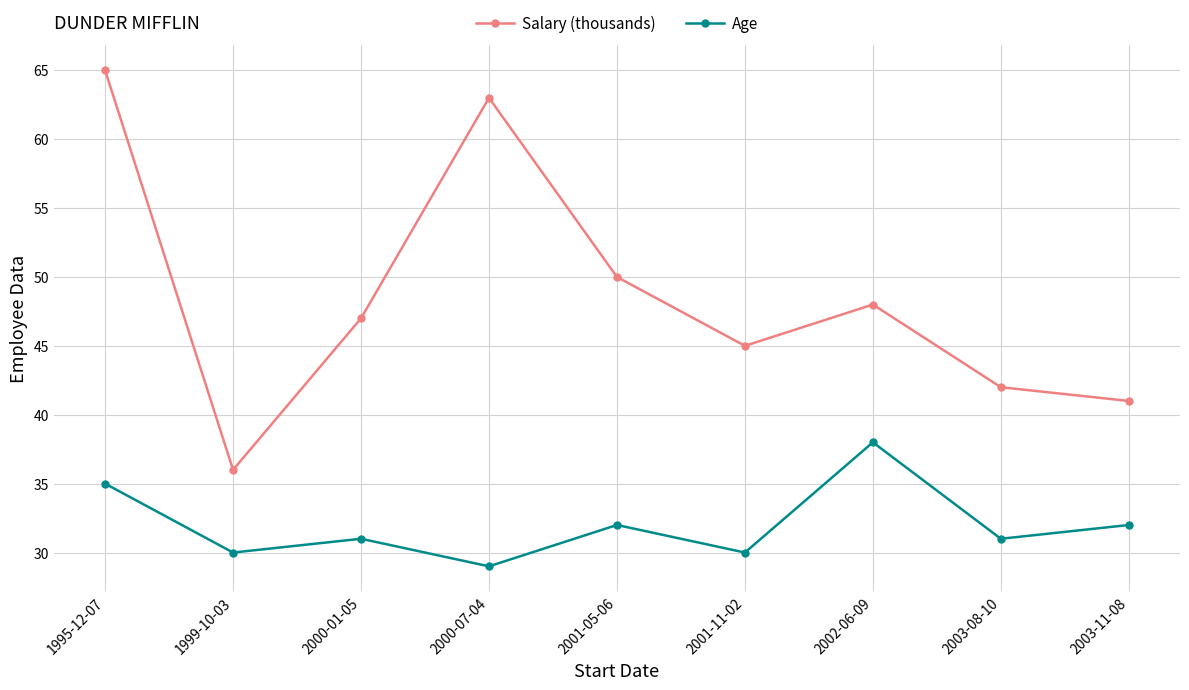

True or false: Age and Salary (thousands) cross at least once.

False